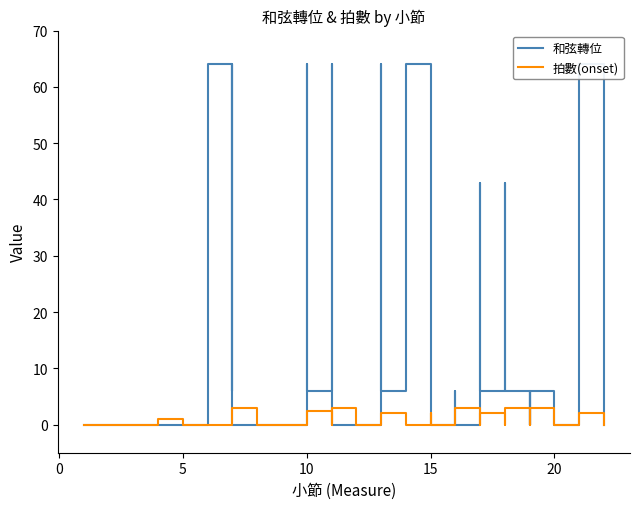

Is the value of 拍數(onset) at 36 greater than the value of 和弦轉位 at 23?

No